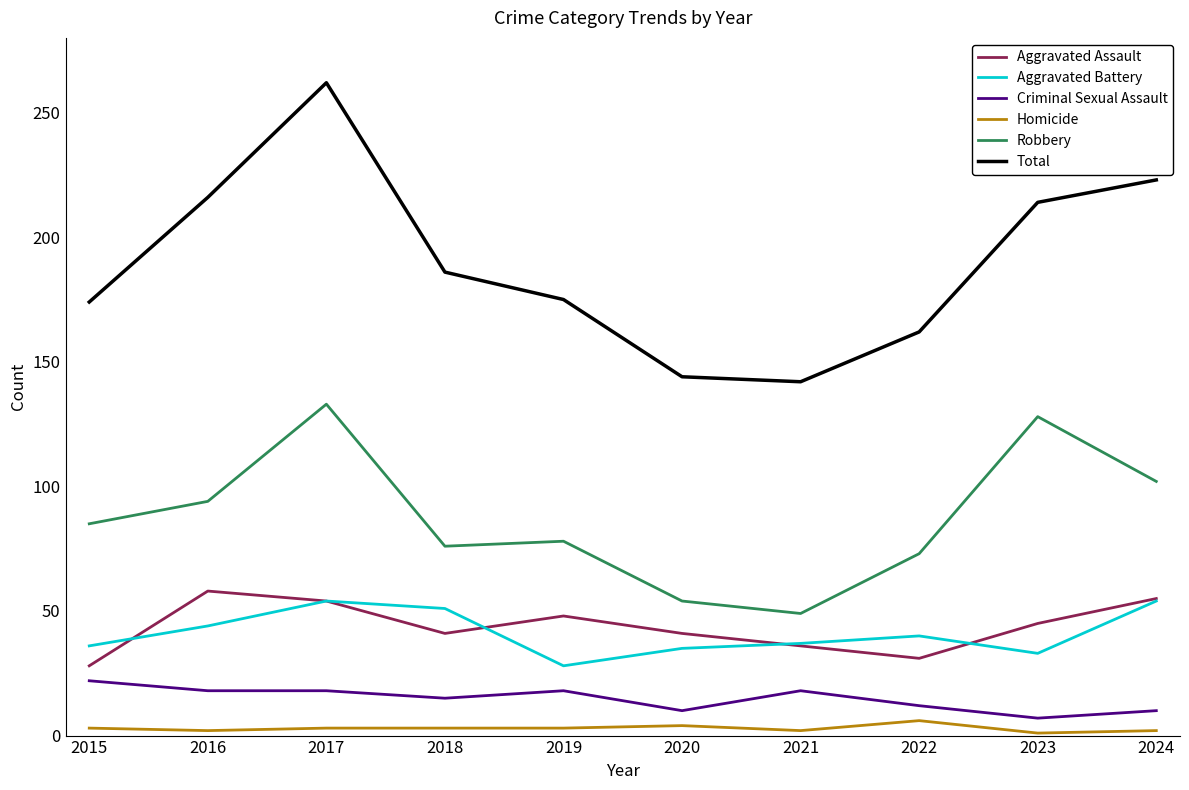

True or false: Aggravated Battery and Criminal Sexual Assault cross at least once.

False